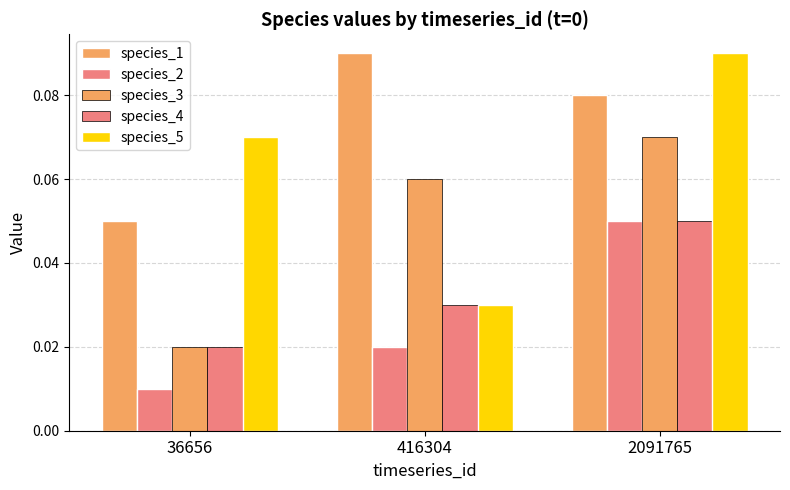

How many bars are there in each group?

5